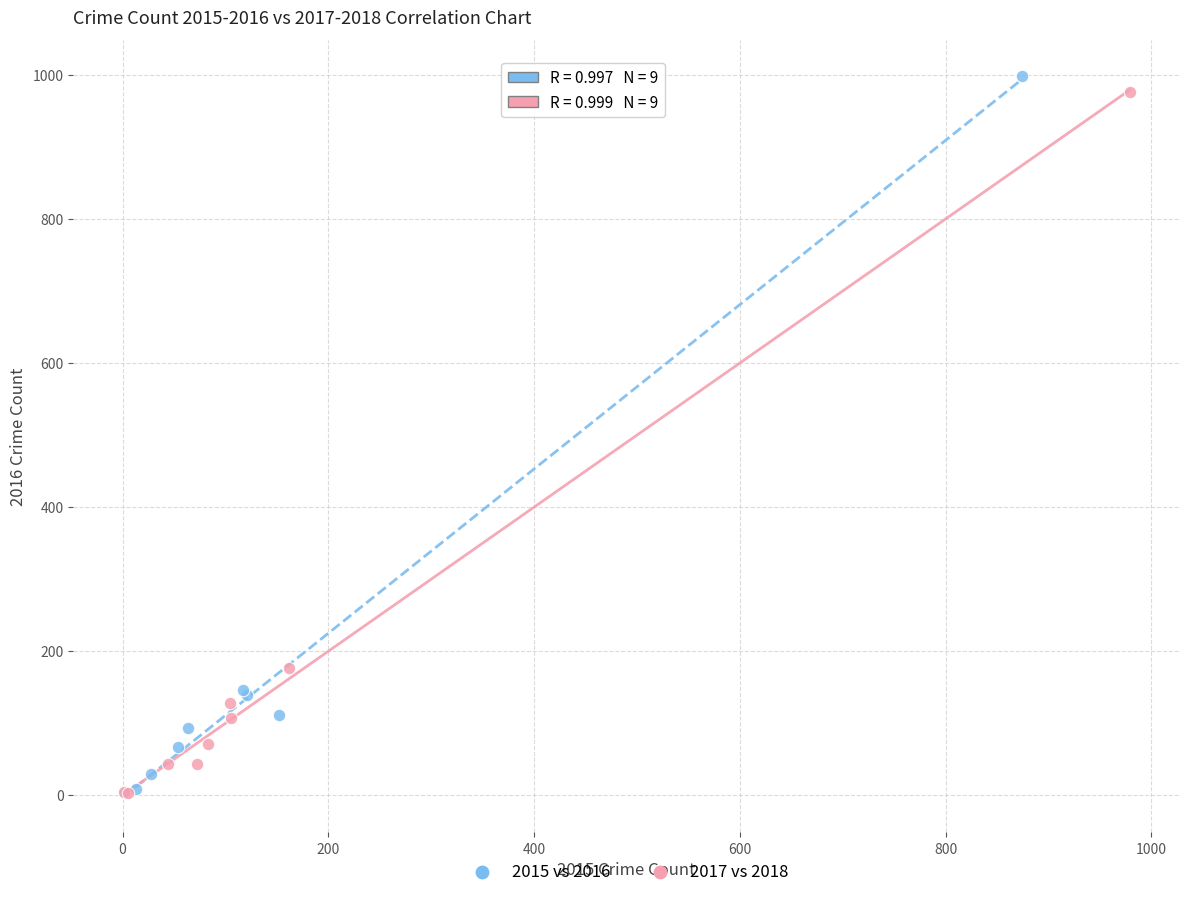

Which series has the largest Y range (max minus min)?

2015 vs 2016